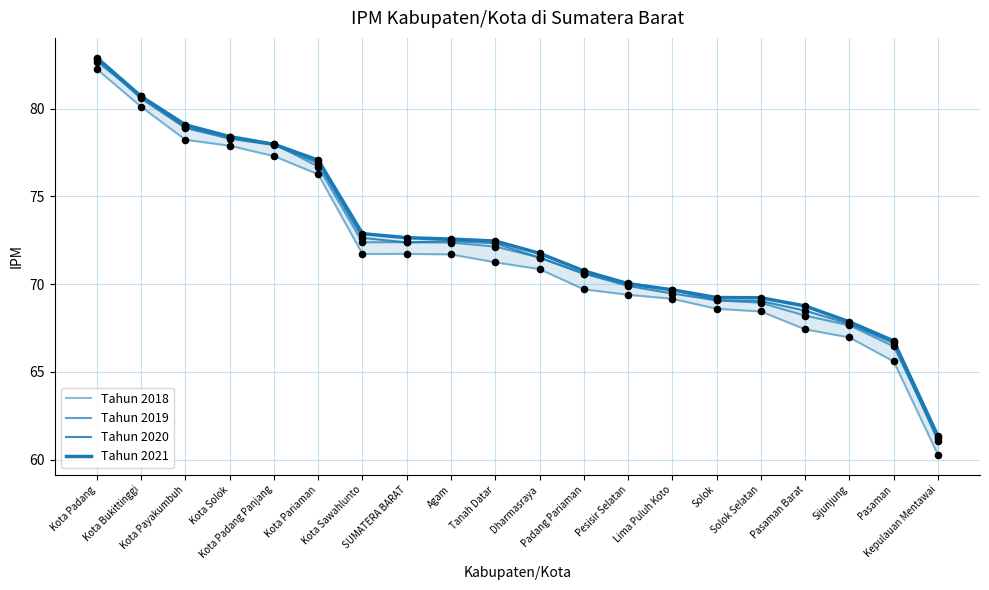

Which series has the largest total across all categories?

Tahun 2021